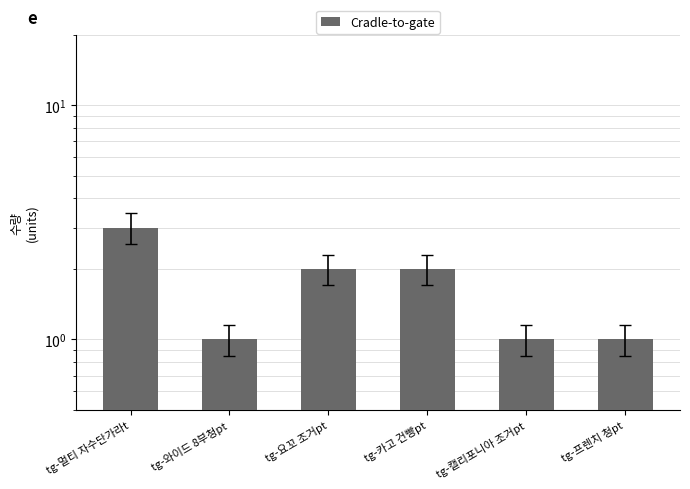

What is the maximum value shown in the chart?

3